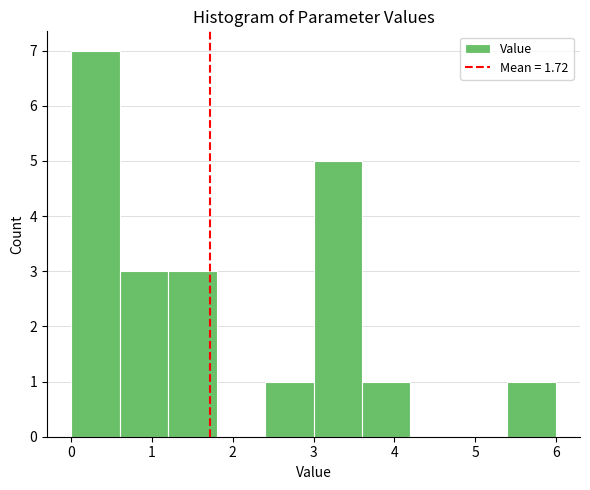

Over which range of the x-axis is the bar tallest?

0.0 to 0.6